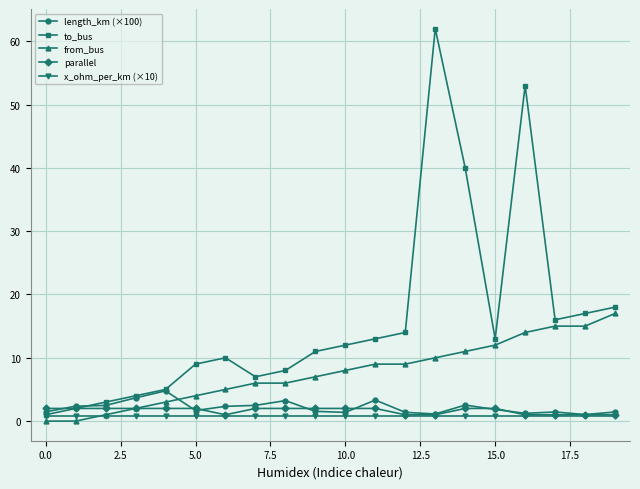

Which series ends up on top after the final intersection of length_km (×100) and from_bus?

from_bus